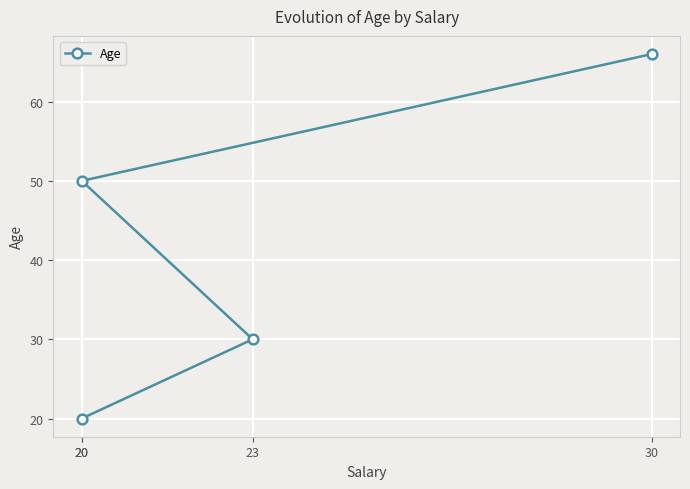

True or false: the data has more than 2 interior local peaks.

False